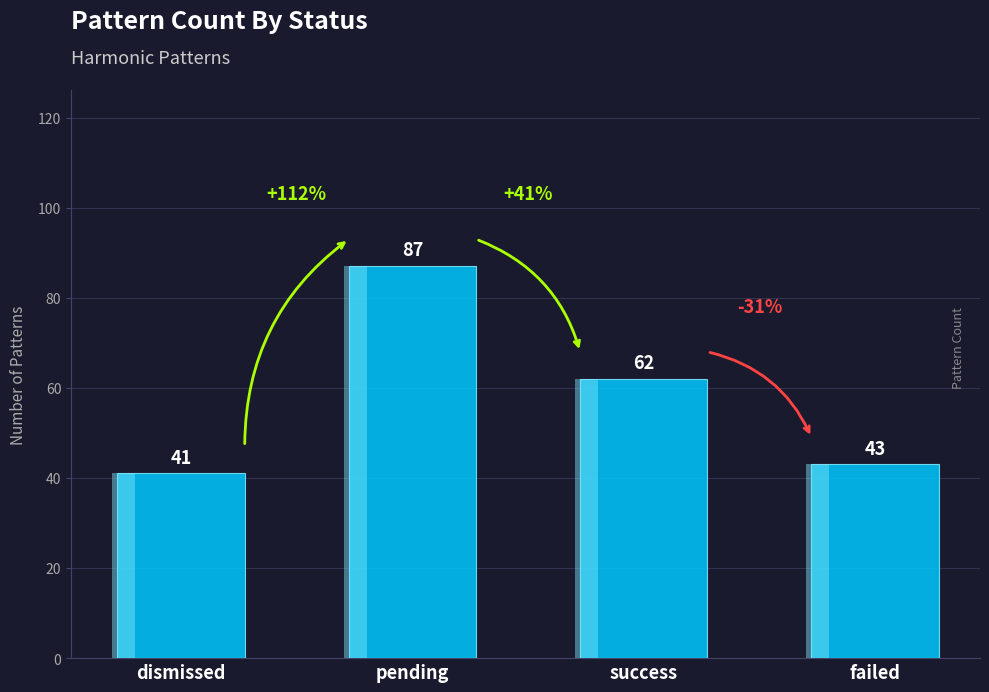

Which category has the highest value across all series?

pending